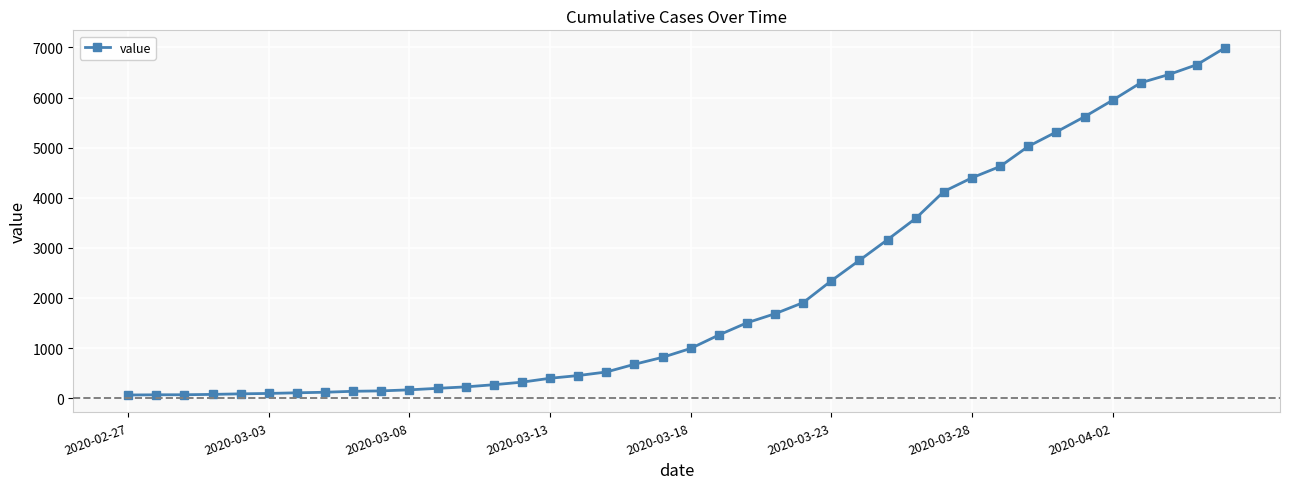

What is the sum of all values?

85677